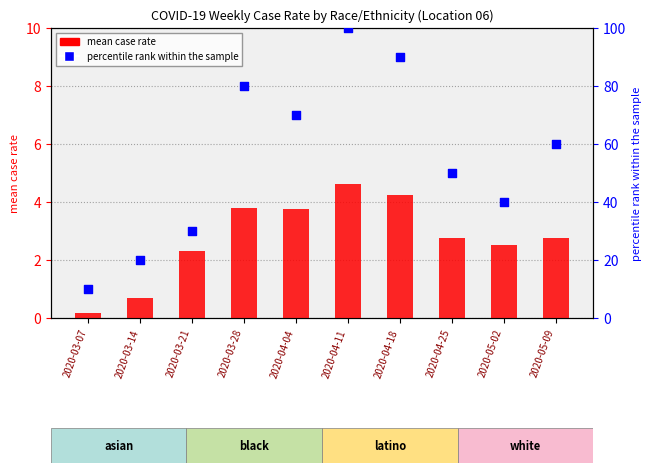

Which series contains the lowest Y value?

mean rate